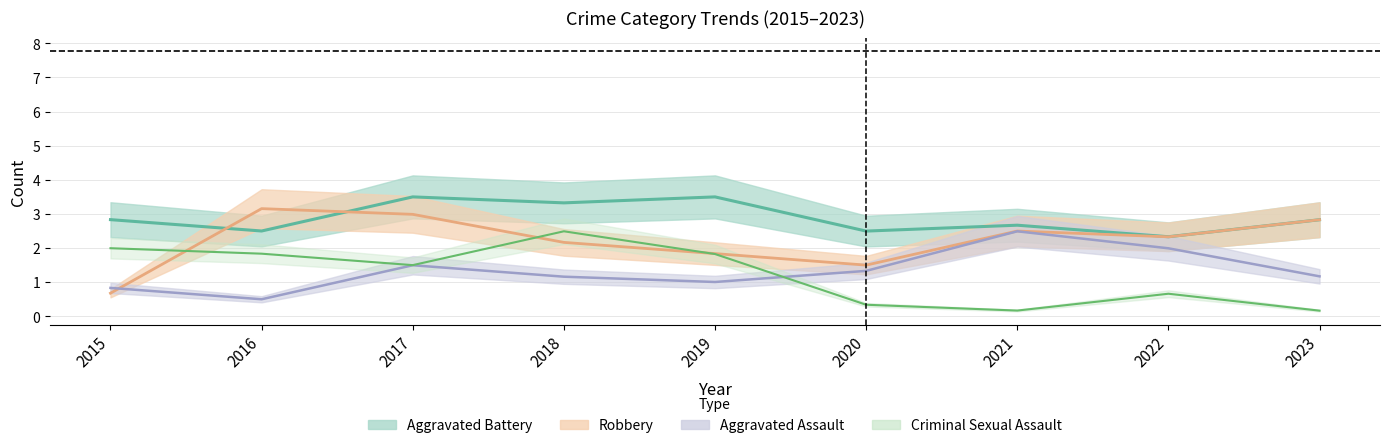

How many categories are shown in the chart?

9